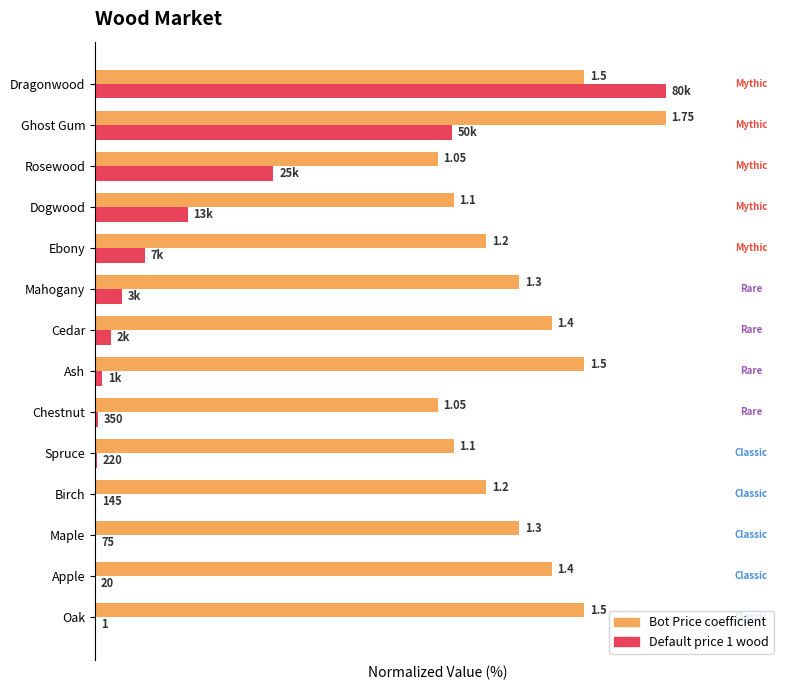

What are all the series names shown in the legend?

Bot Price coefficient, Default price 1 wood